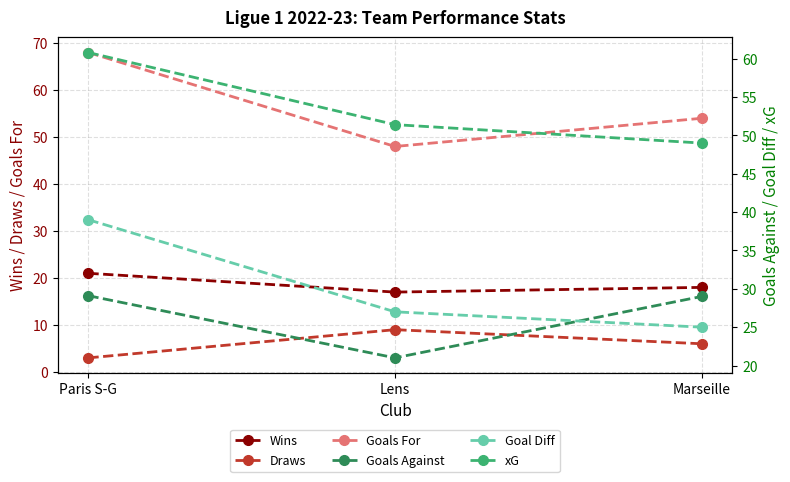

Which series has the largest total across all categories?

Goals For